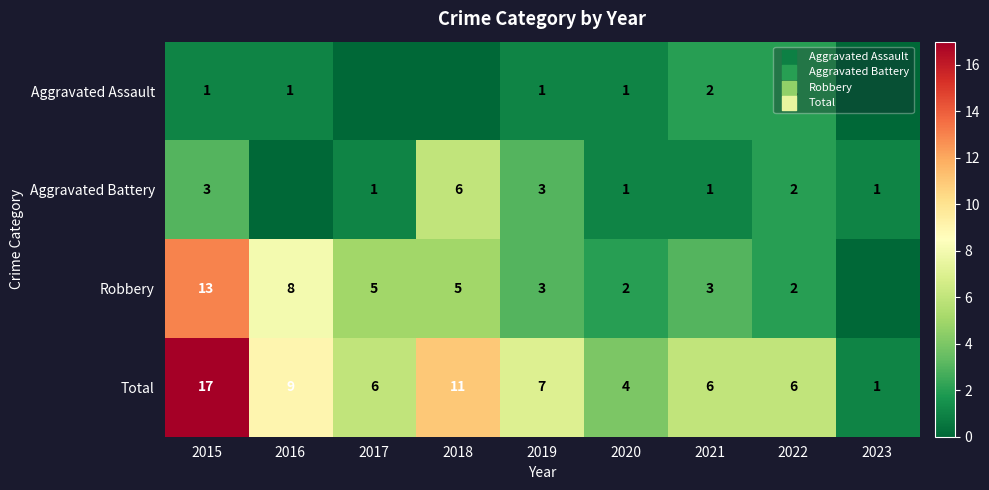

Is the value of Robbery at 2018 greater than the value of Aggravated Battery at 2020?

Yes